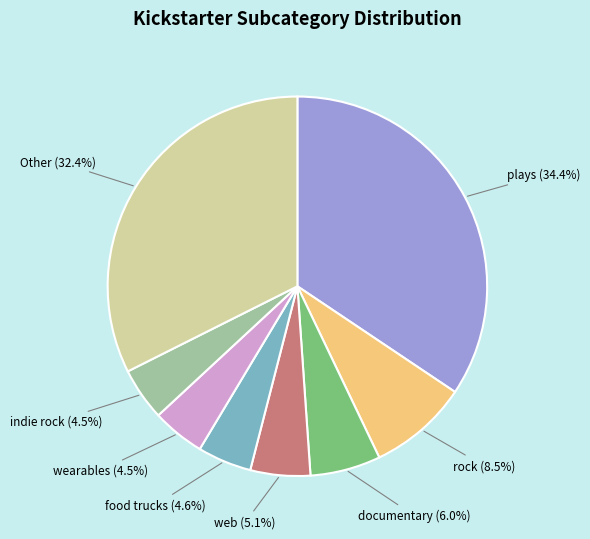

Which has a higher value, Other or documentary?

Other